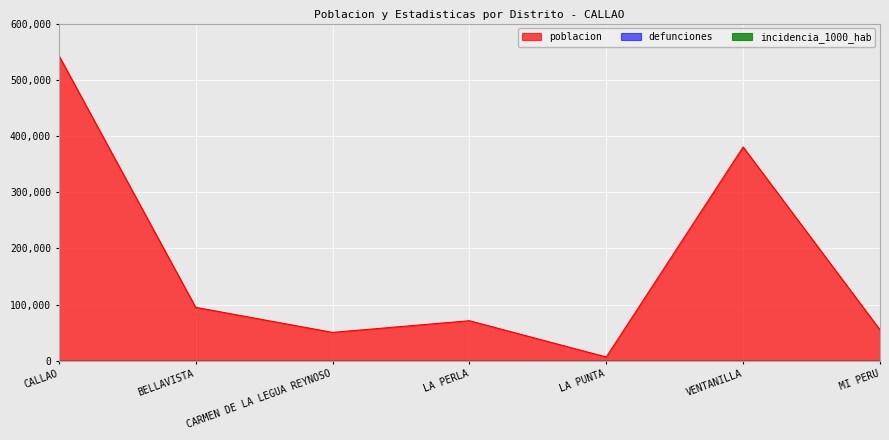

Which has a higher value, VENTANILLA or LA PERLA?

VENTANILLA